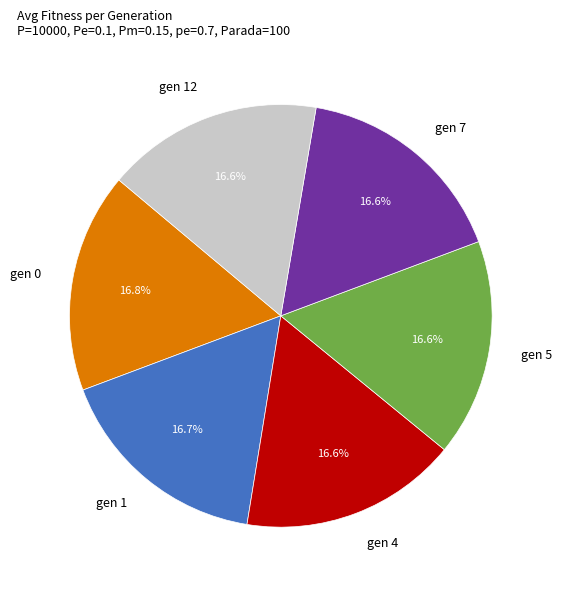

Is there any slice that represents more than half of the pie?

No